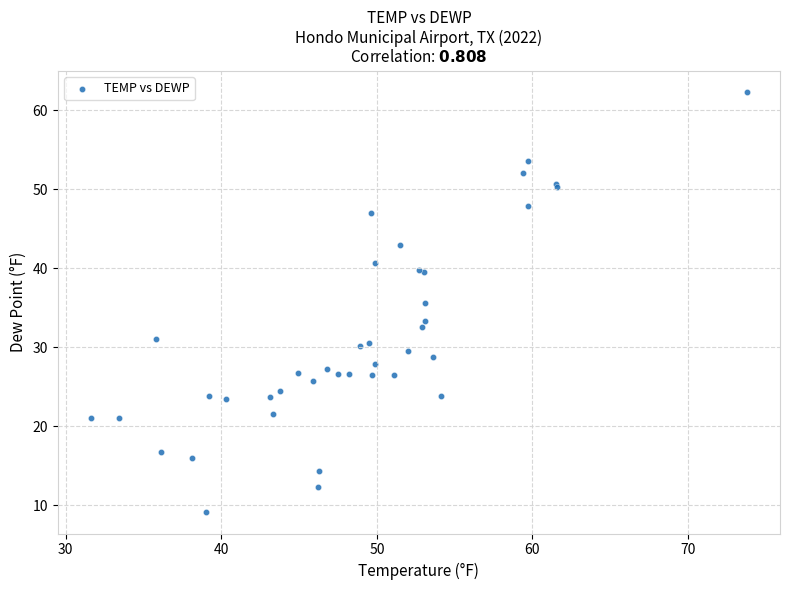

What Y value in the scatter plot is closest to 35?

35.6